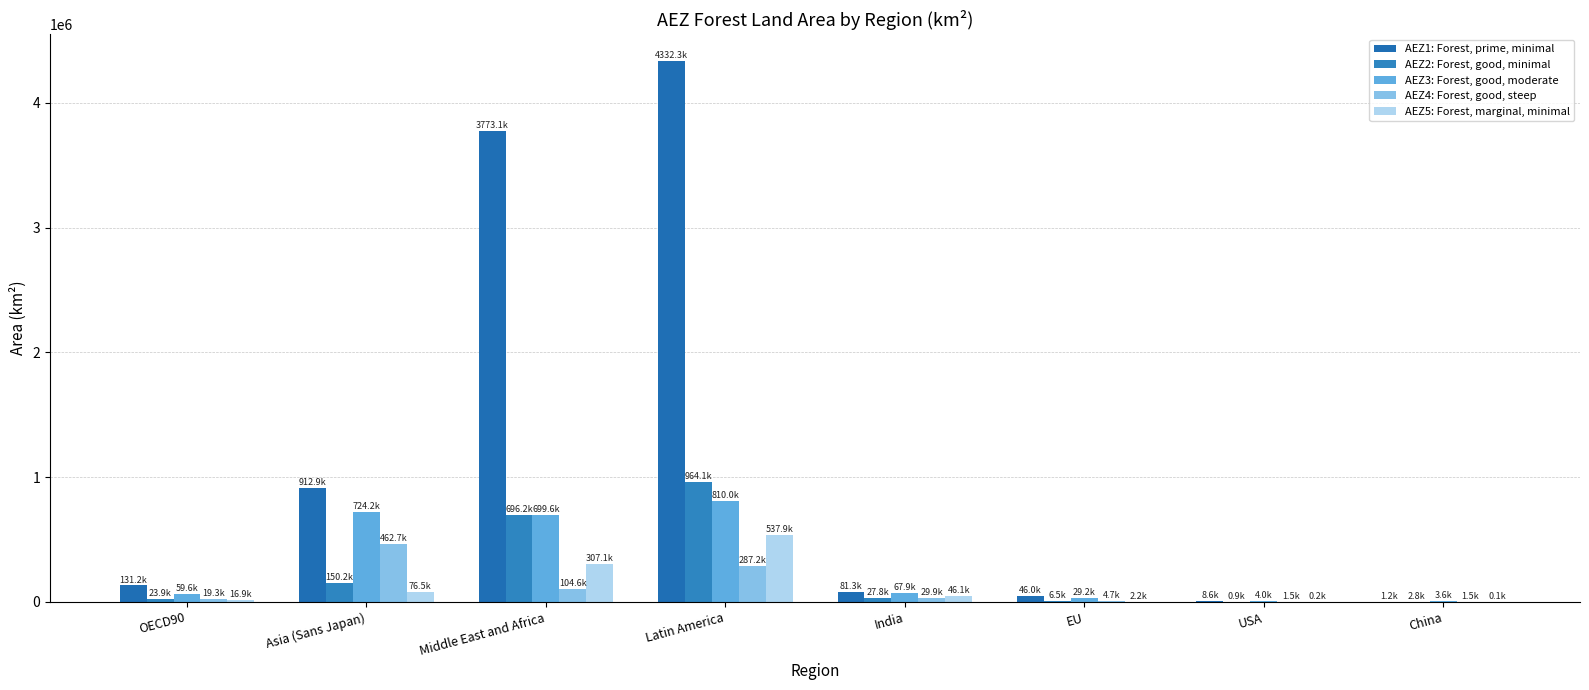

Are the bars grouped side by side (vs. stacked)?

Yes